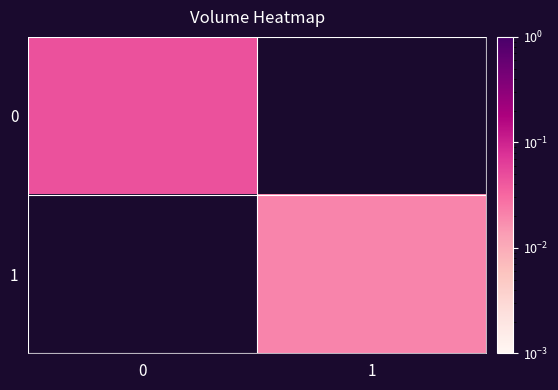

Rank the series by their average value, from highest to lowest.

0, 1